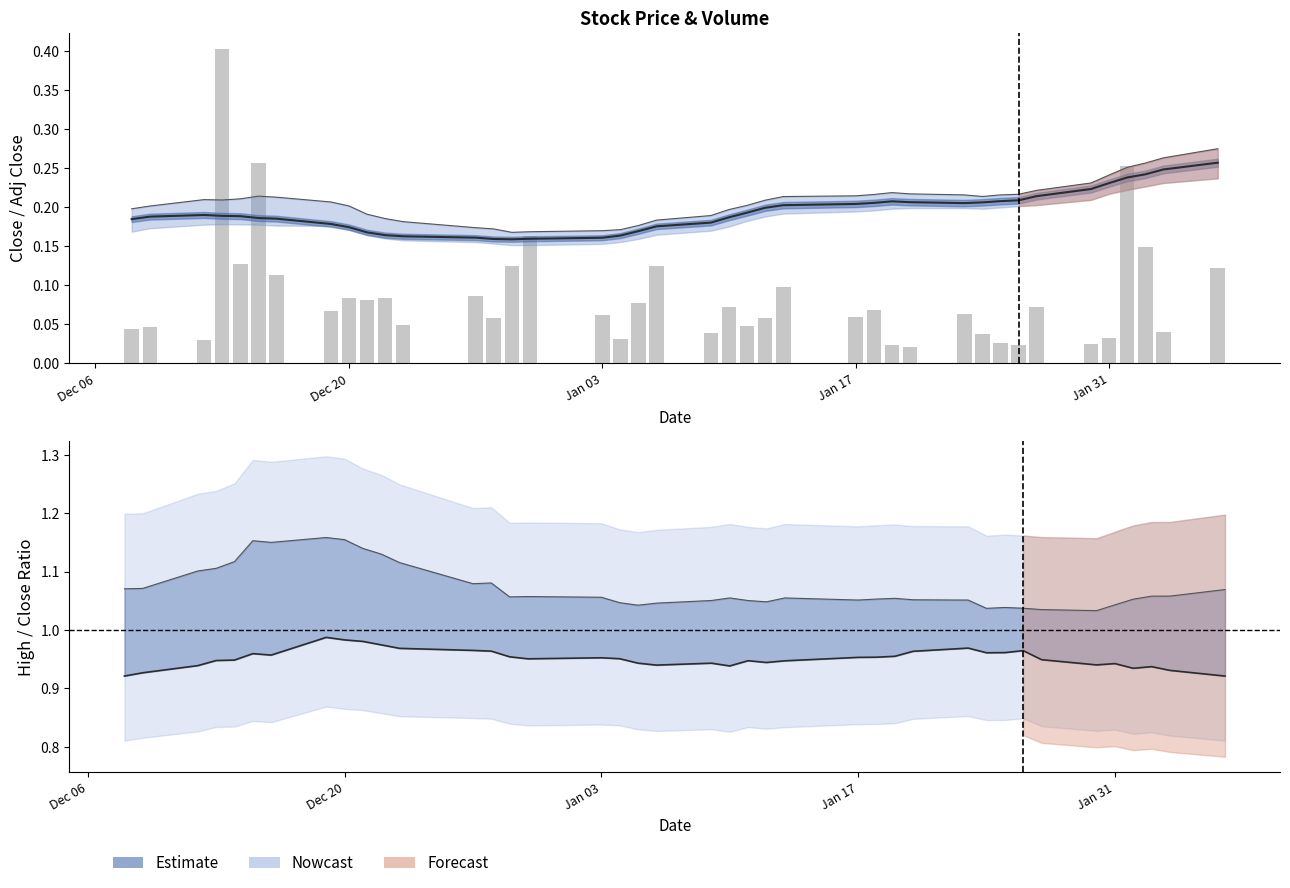

How many data points does each series have?

40